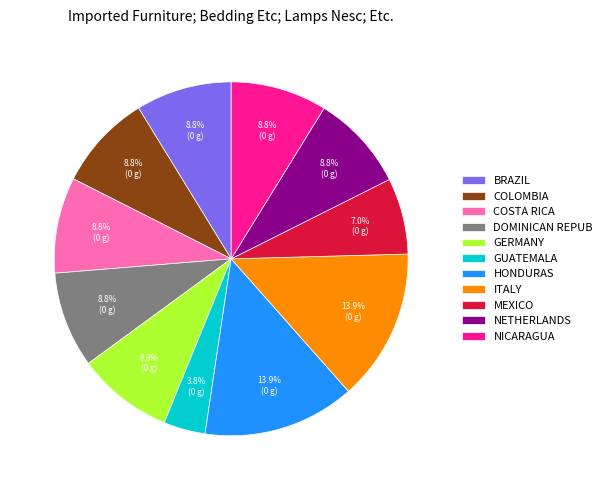

Does any single category account for the majority?

No